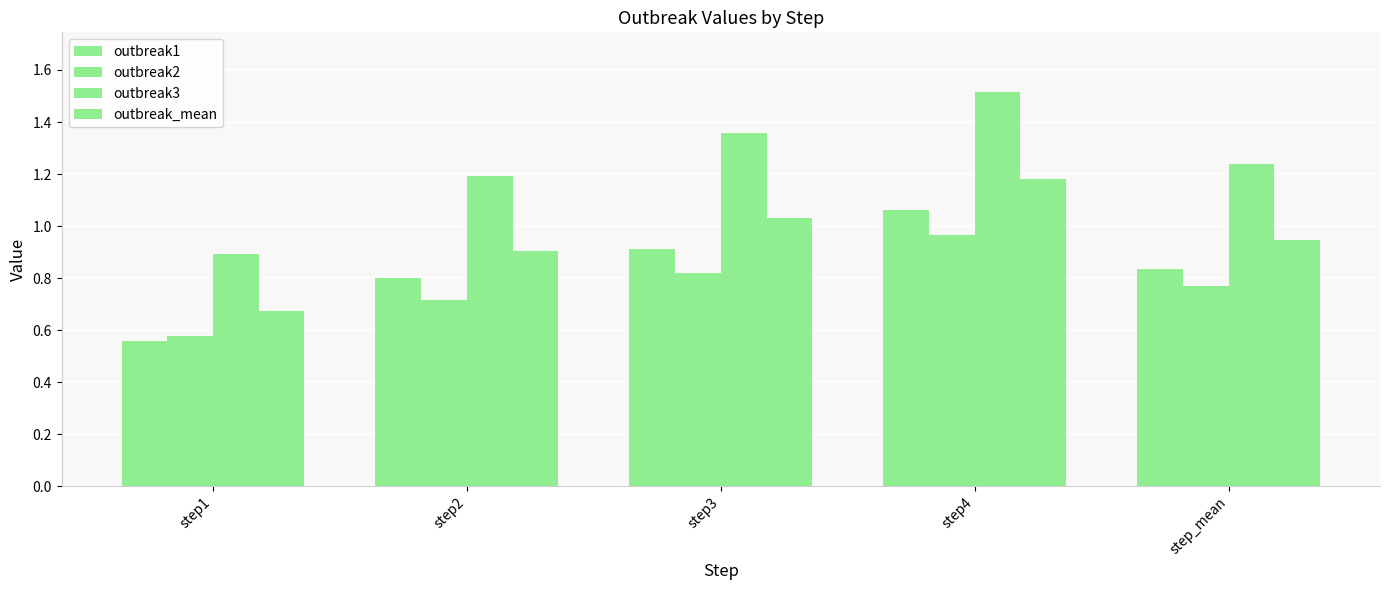

Reading left to right, transcribe all the data shown in this chart.

outbreak1: 0.6	0.8	0.9	1.1	0.8
outbreak2: 0.6	0.7	0.8	1.0	0.8
outbreak3: 0.9	1.2	1.4	1.5	1.2
outbreak_mean: 0.7	0.9	1.0	1.2	0.9